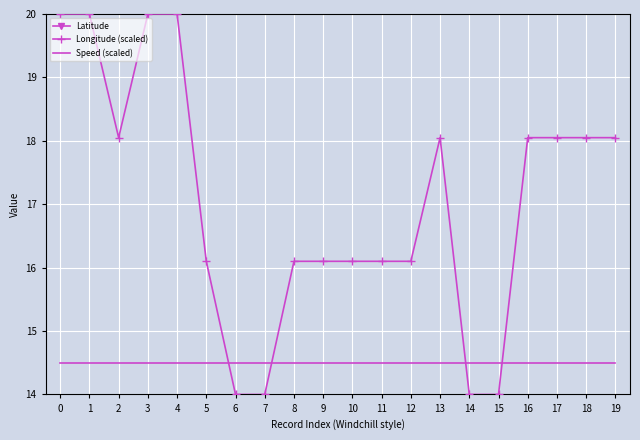

At which category does Longitude (scaled) reach its first local valley?

2